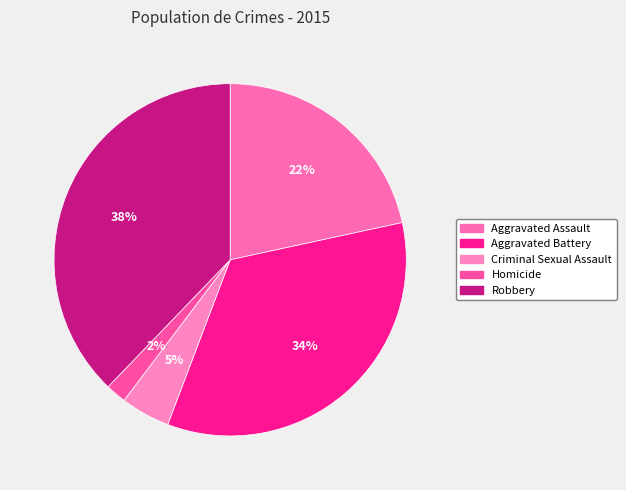

Count the number of slices in the pie.

5